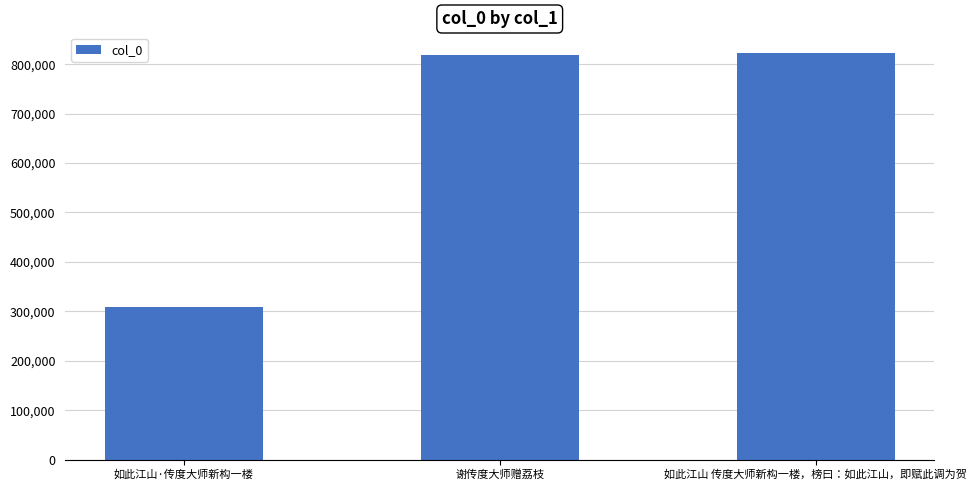

The value at 谢传度大师赠荔枝 is 819483. True or false?

True